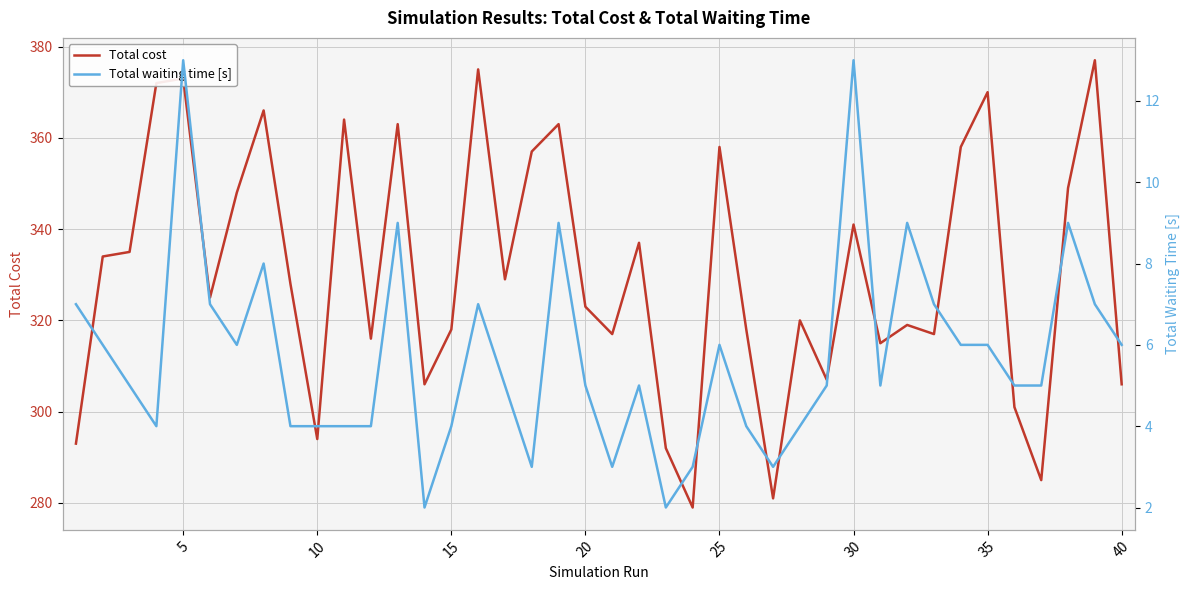

What is the minimum value for Total cost?

279